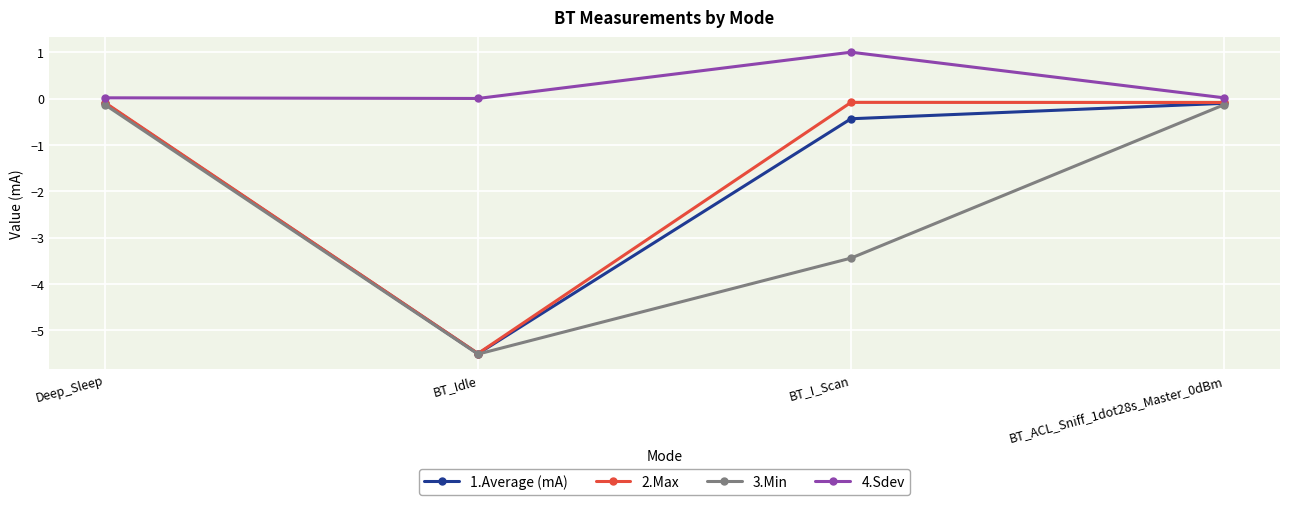

At which label is 1.Average (mA) closest to -2?

BT_I_Scan